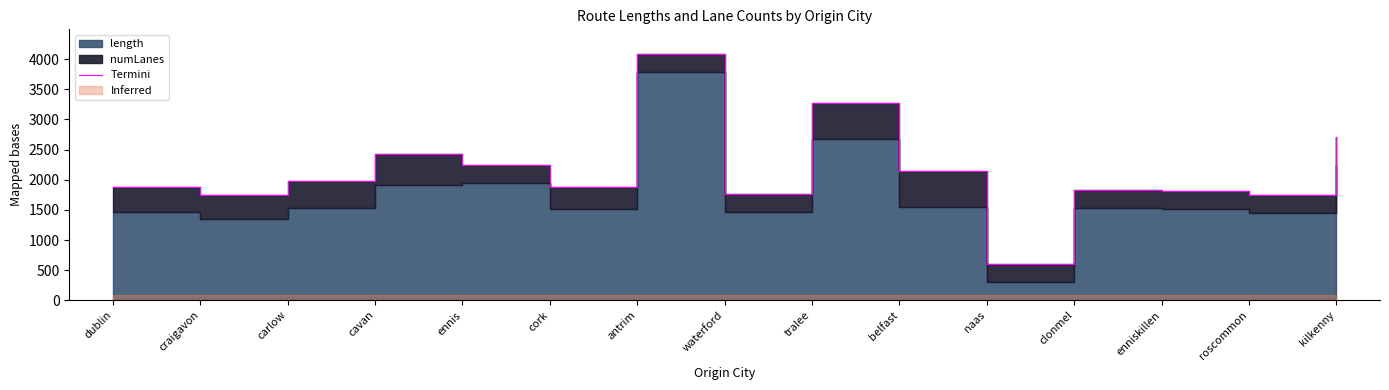

Reading left to right, list all the values displayed in this chart.

dublin=1886.1	craigavon=1744.0	carlow=1984.1	cavan=2429.0	ennis=2240.7	cork=1882.2	antrim=4086.4	waterford=1766.1	tralee=3276.4	belfast=2153.0	naas=607.4	clonmel=1828.0	enniskillen=1817.1	roscommon=1746.1	kilkenny=2701.3